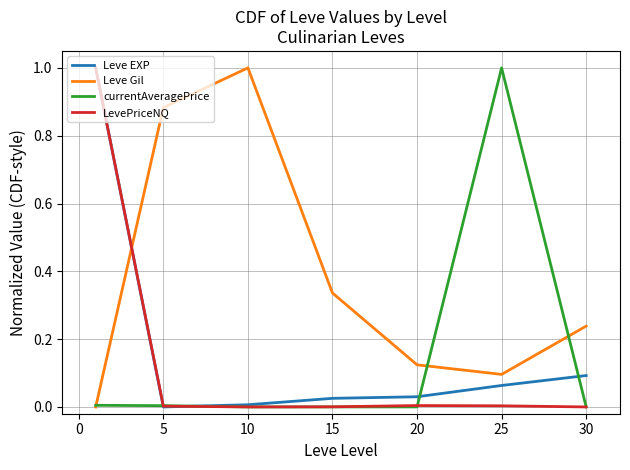

Which series has the largest total across all categories?

Leve Gil